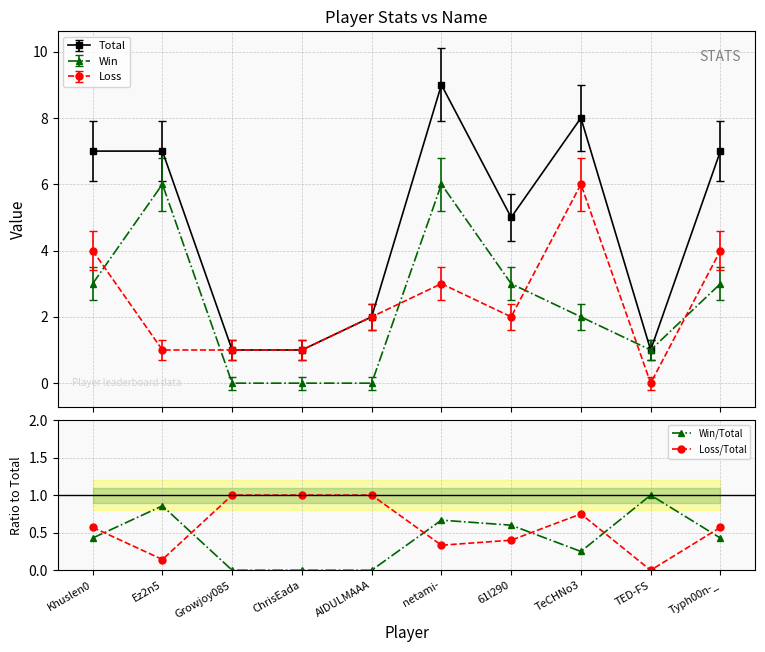

What is the difference between the maximum and minimum values in the Loss/Total series?

1.0